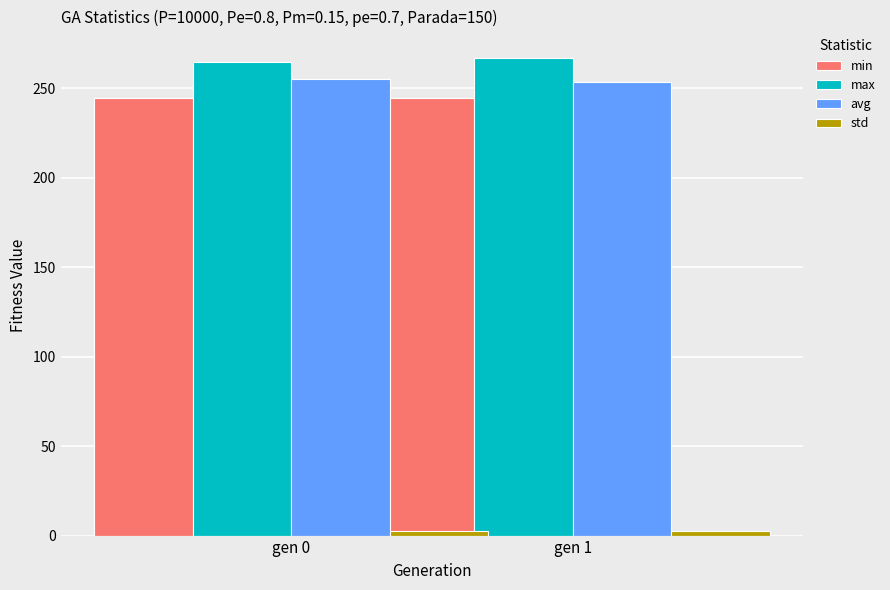

Which series has the largest range (max minus min)?

max